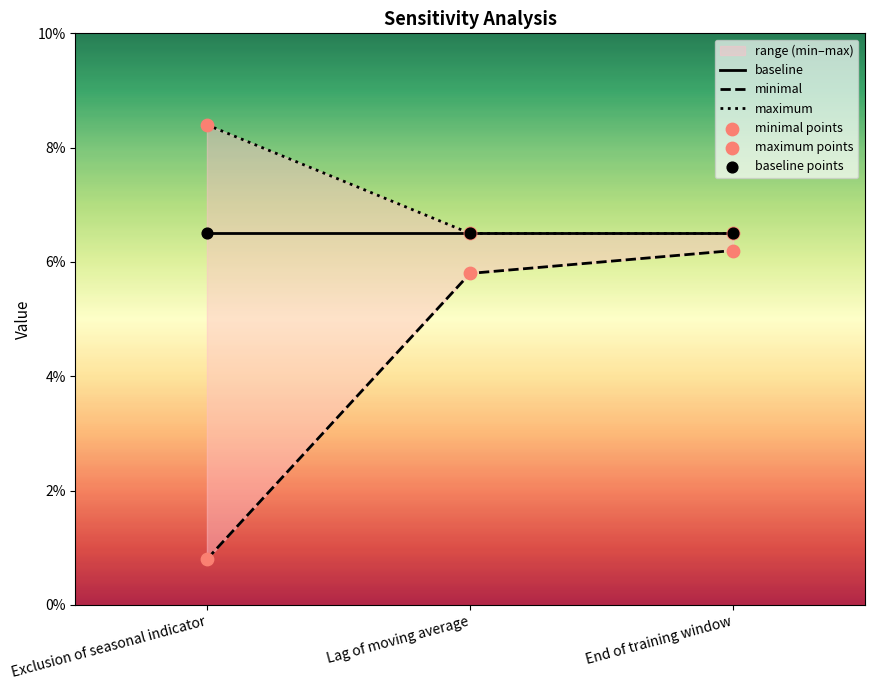

Which series has the widest spread of Y values?

minimal